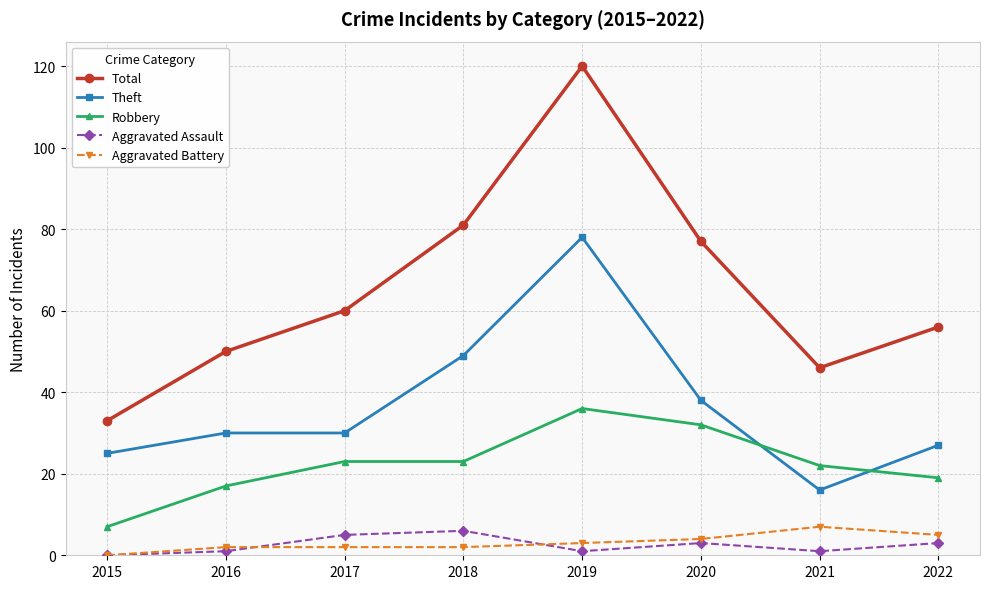

Is the value of Theft at 2018 greater than the value of Aggravated Battery at 2018?

Yes